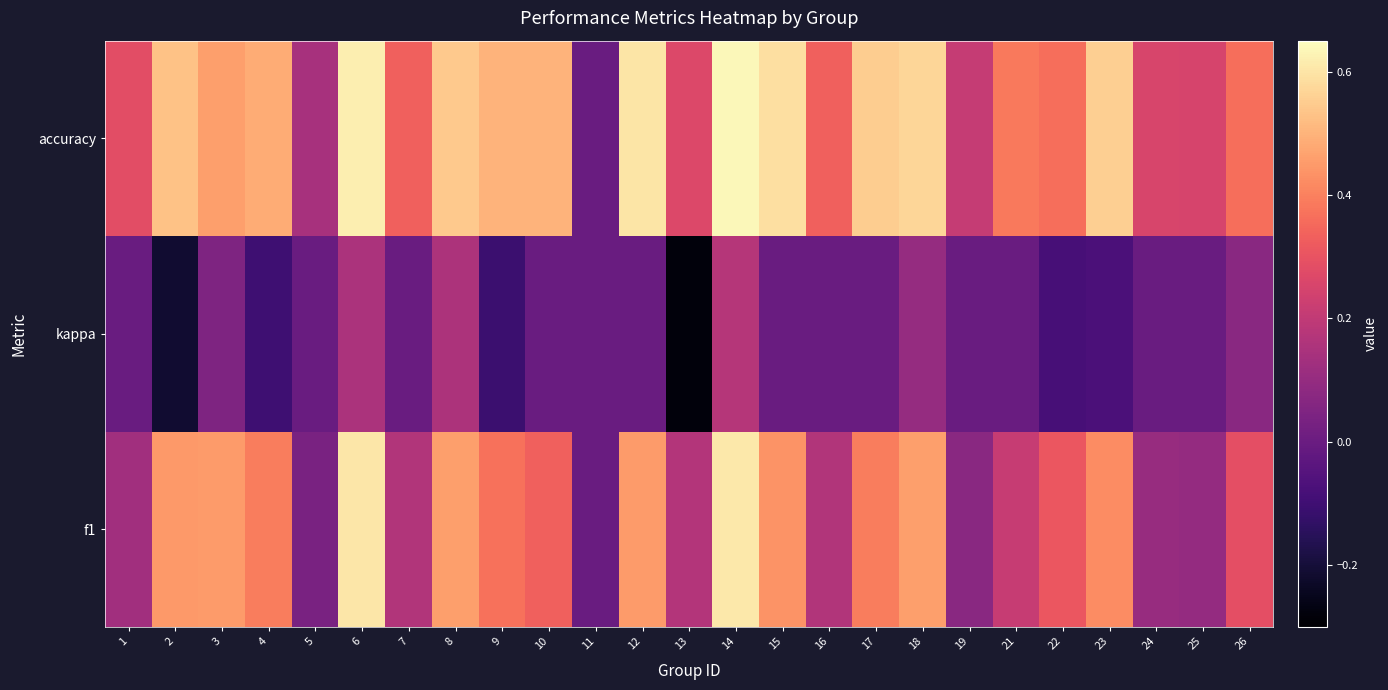

List the series in order of their peak value, highest first.

accuracy, f1, kappa